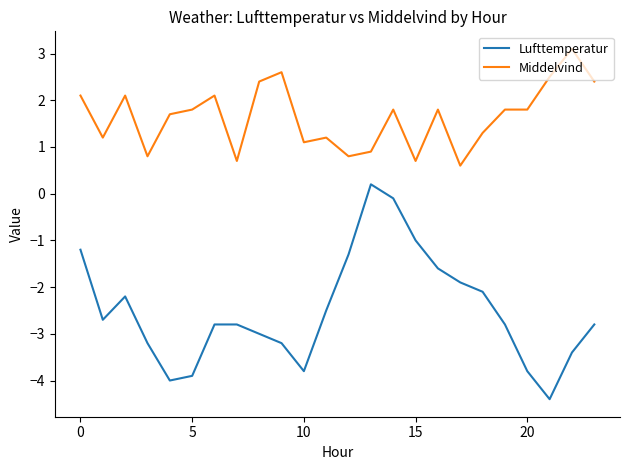

Count the number of data series in this chart.

2